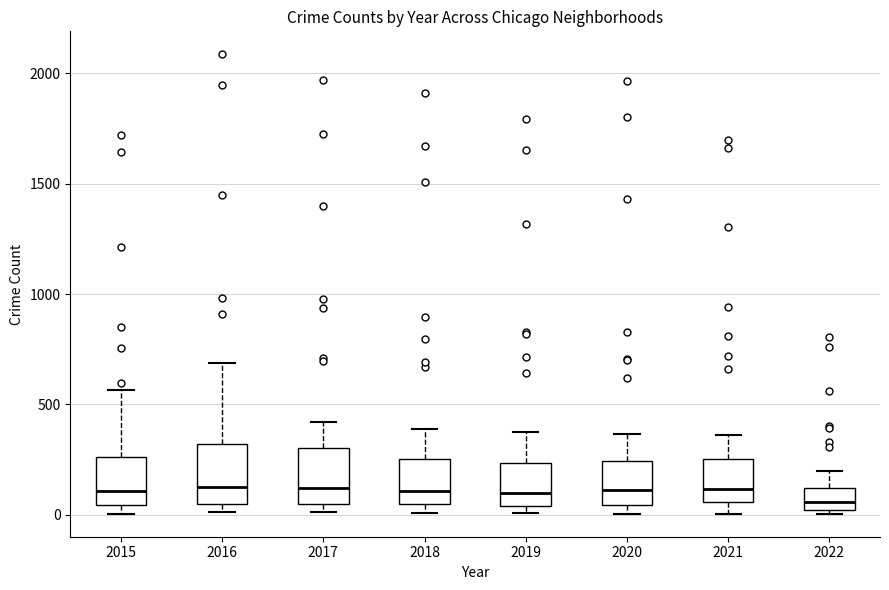

Where does the upper whisker of the box at x = 2022 end on the y-axis? The values are not printed on the chart, so give them approximately, as read against the axis.

200